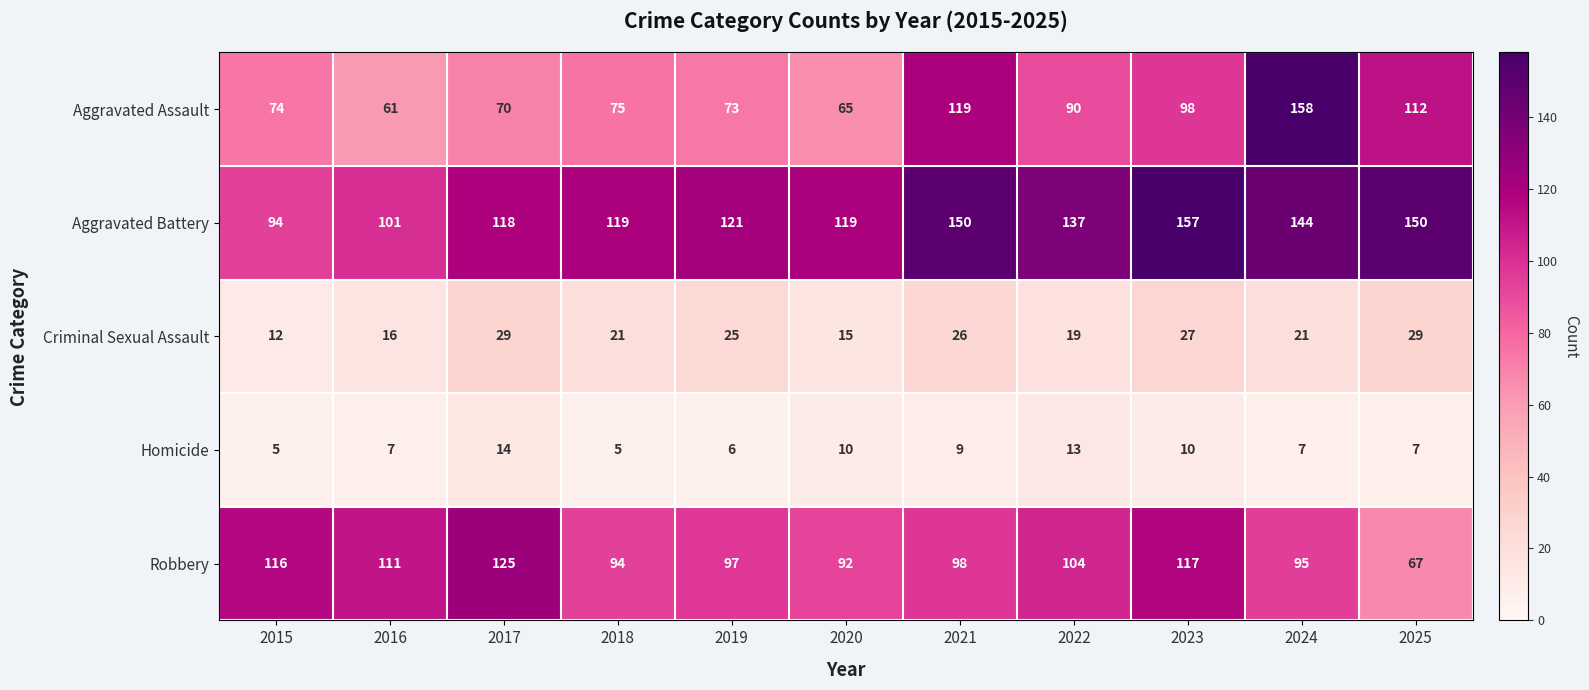

How many categories are shown in the chart?

11